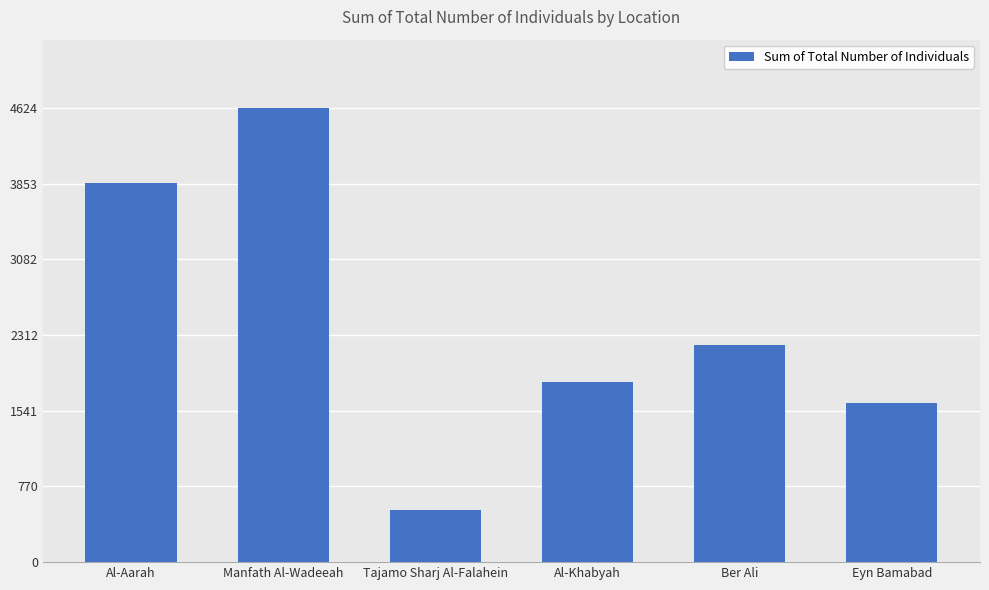

What position from the left is Ber Ali?

5